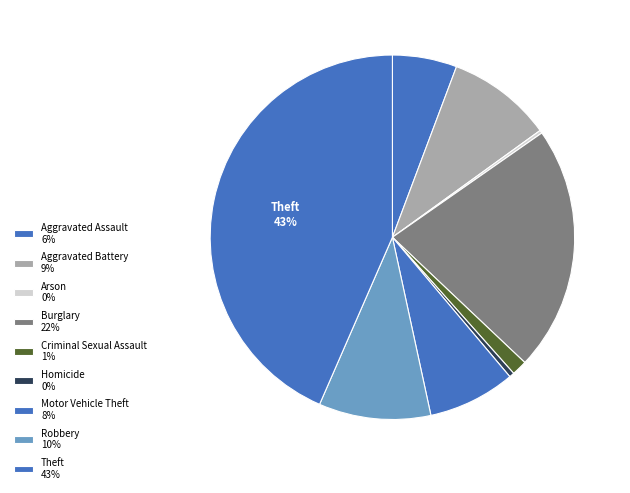

What percentage is the Criminal Sexual Assault slice, to the nearest percent?

1%